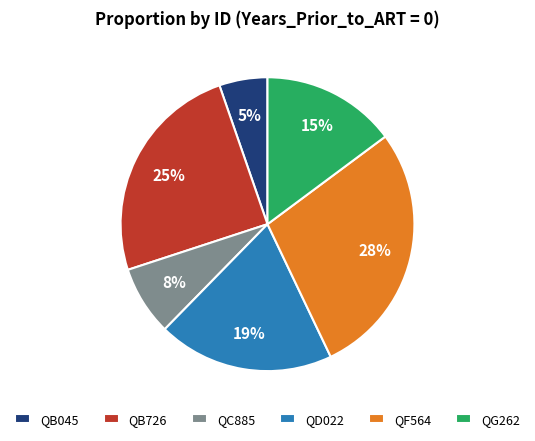

Which category has the smallest portion of the pie?

QB045